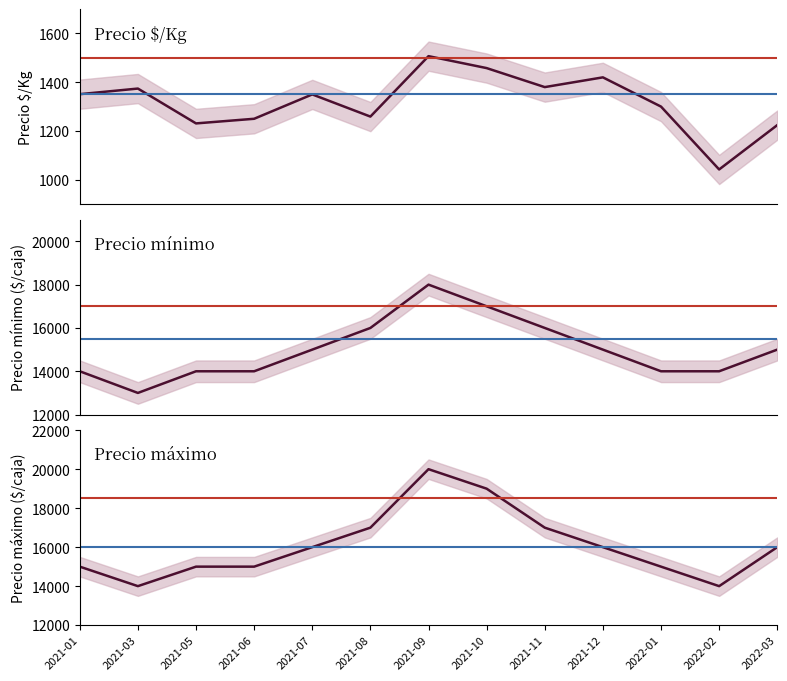

At 2021-09, list the series in order from largest to smallest.

Precio máximo, Precio mínimo, Precio $/Kg